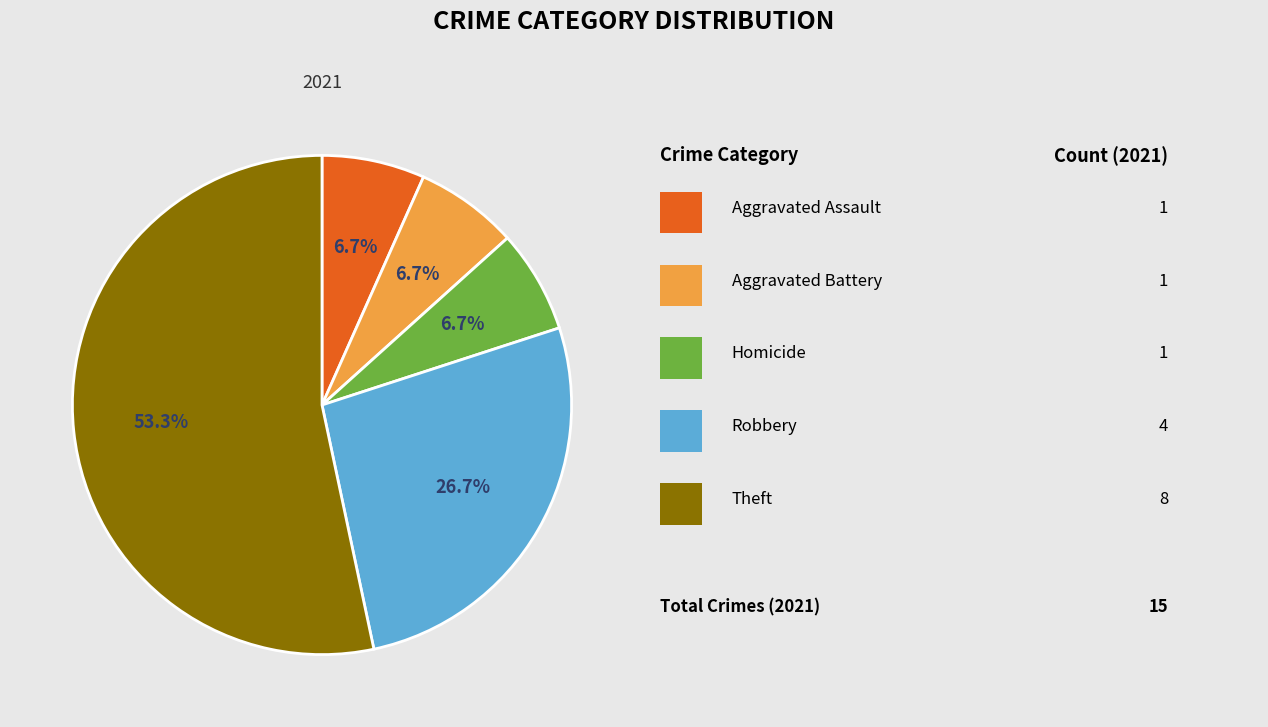

To the nearest percent, what is the difference between the largest and smallest slice percentages?

47%